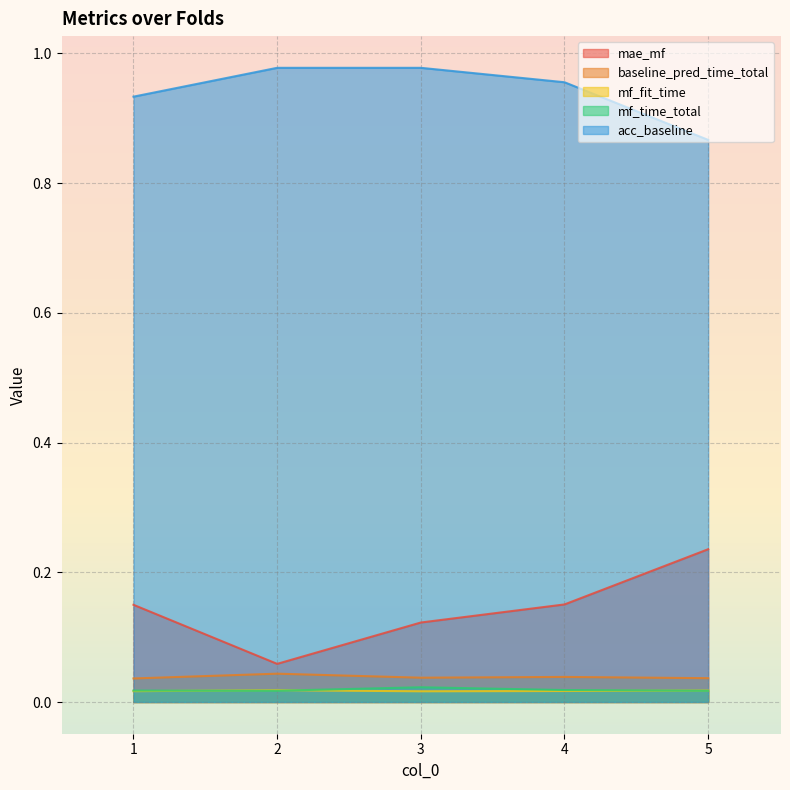

At which label does mf_time_total reach its minimum?

5